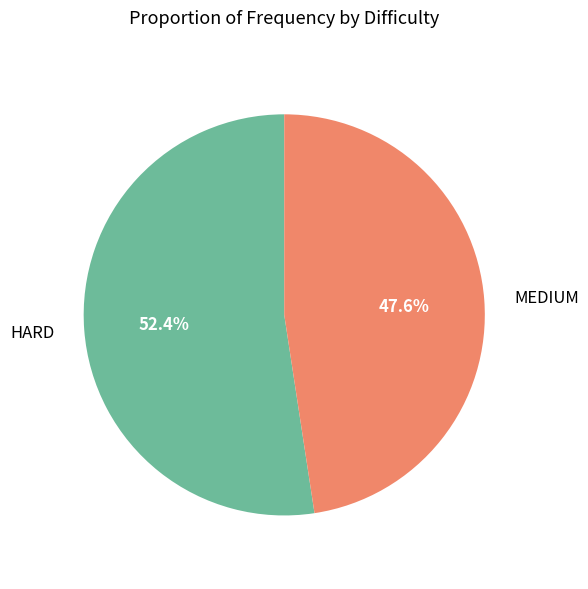

To the nearest percent, what is the combined percentage of HARD and MEDIUM?

100%